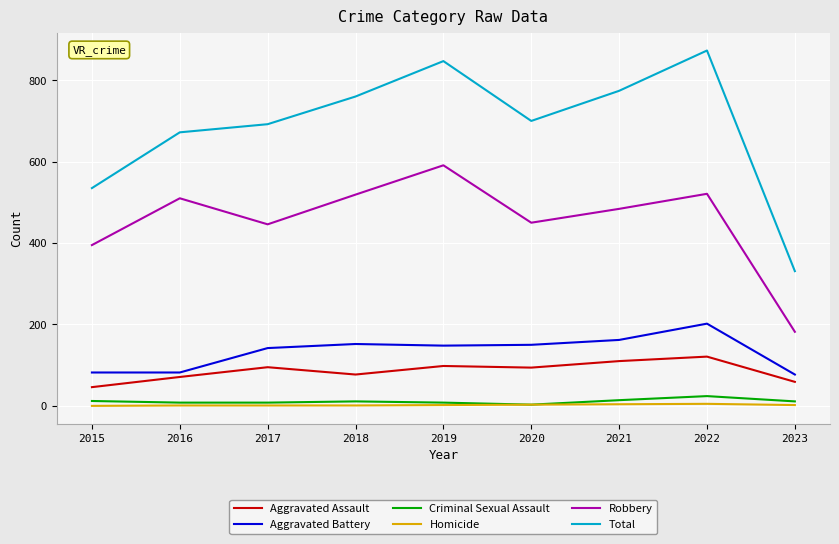

Which category has the lowest value in the Robbery series?

2023